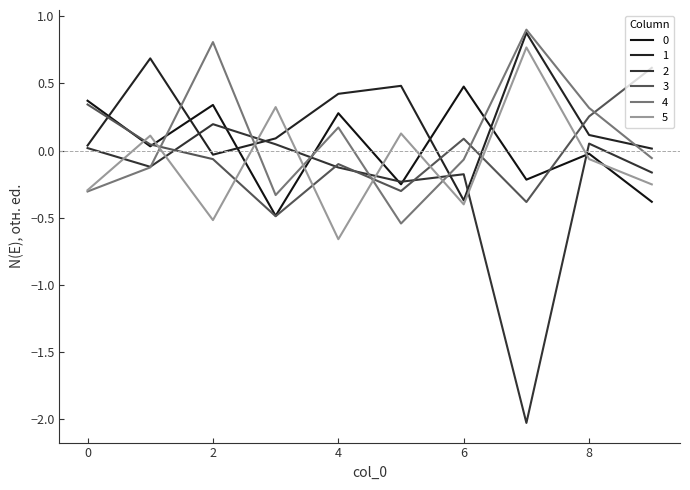

What is the difference between the maximum and minimum values in the 2 series?

2.2